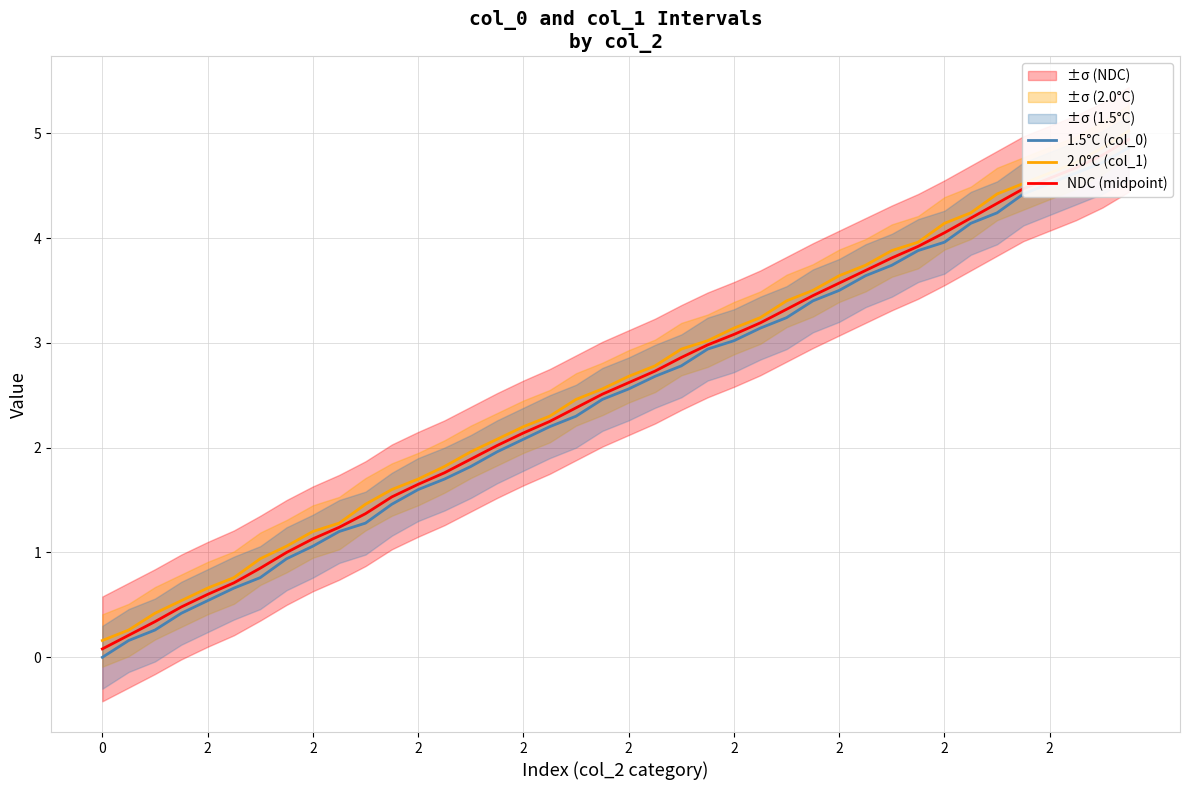

What is the value of the 2.0°C (col_1) point at the 19th from the left?

2.5